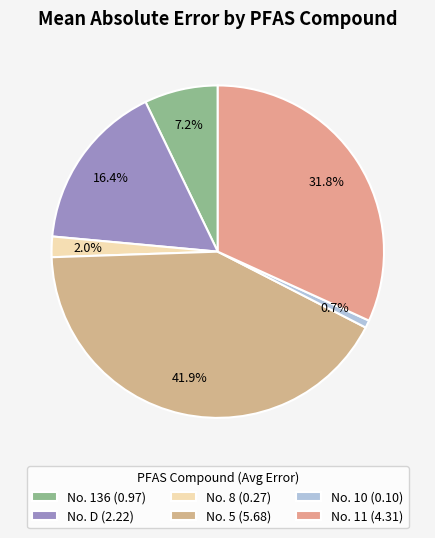

To the nearest percent, what is the combined percentage of No. 8 and No. 11?

34%